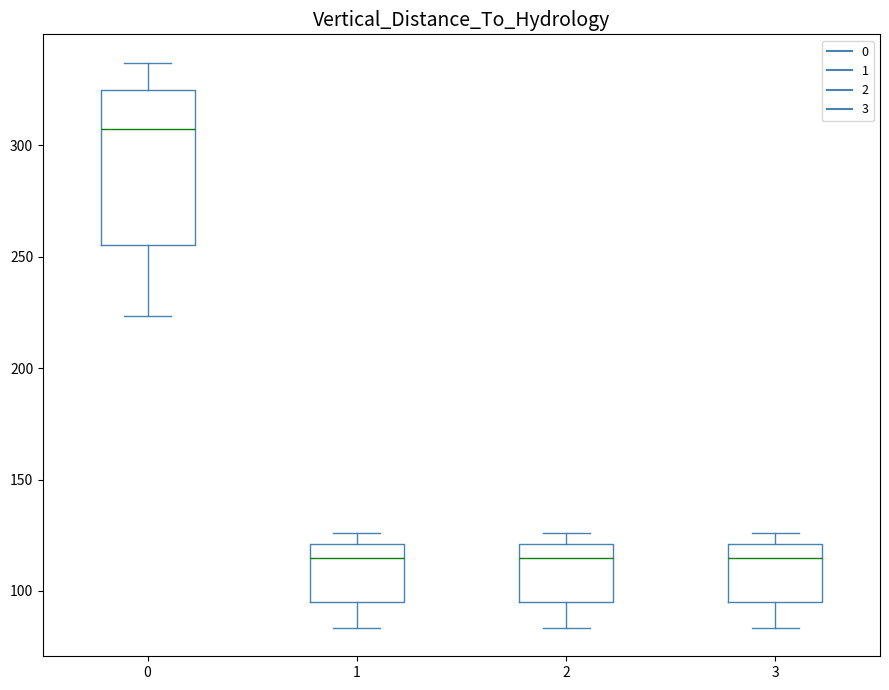

Where is the upper edge of the box at x = 0 on the y-axis? The values are not printed on the chart, so give them approximately, as read against the axis.

325